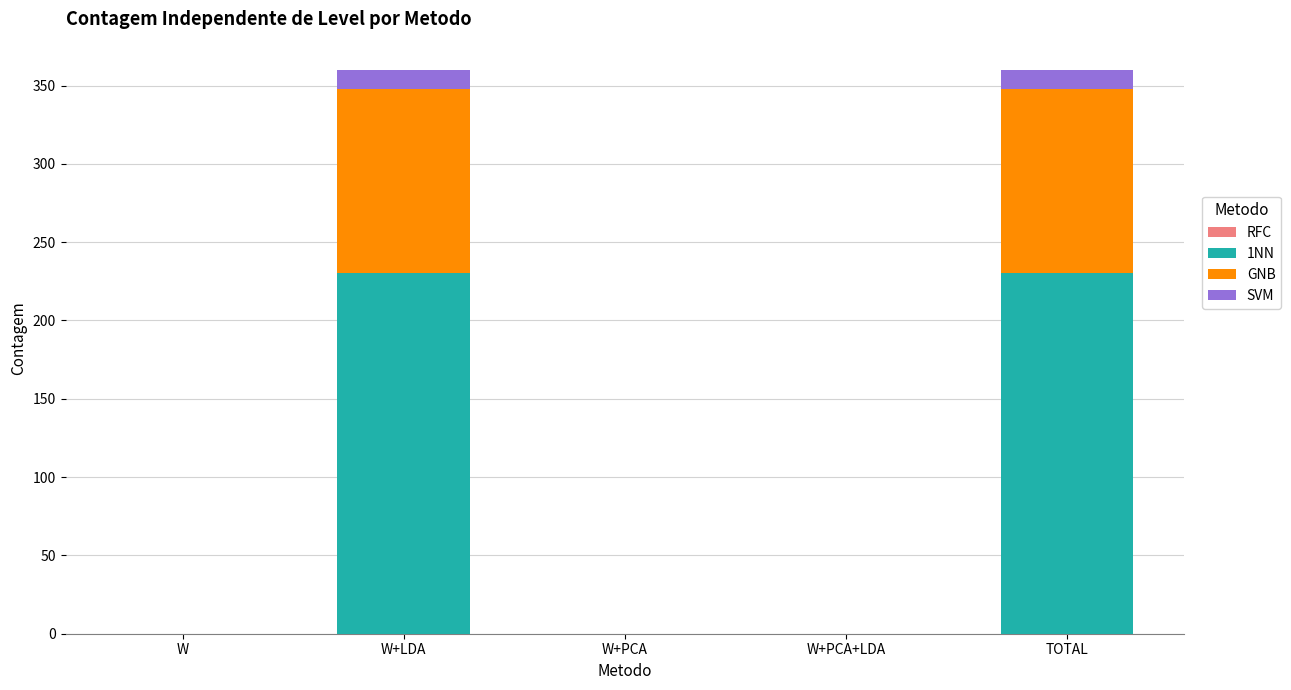

Reading left to right, list the values for the 1NN series.

W=0	W+LDA=230	W+PCA=0	W+PCA+LDA=0	TOTAL=230